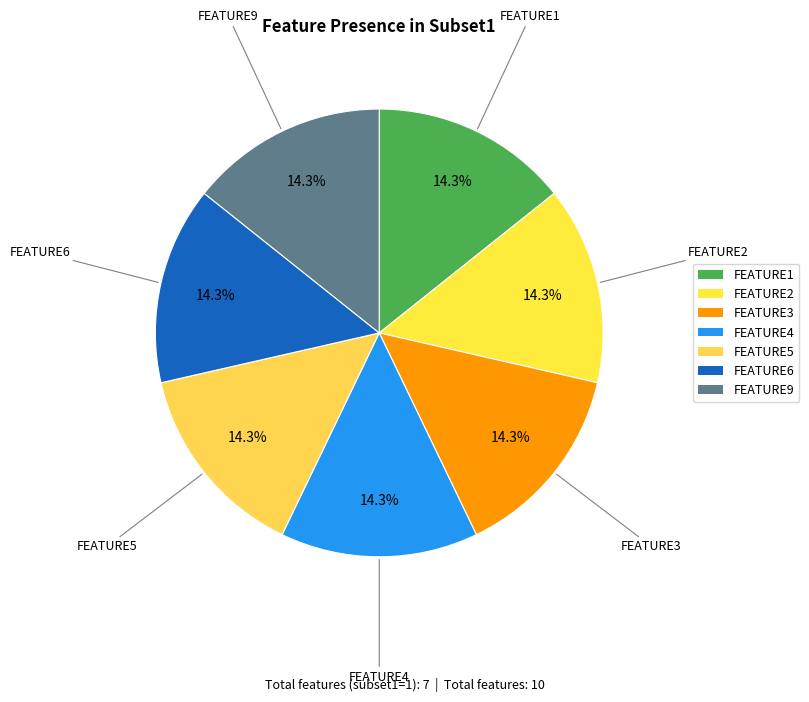

How many segments does this pie chart have?

7